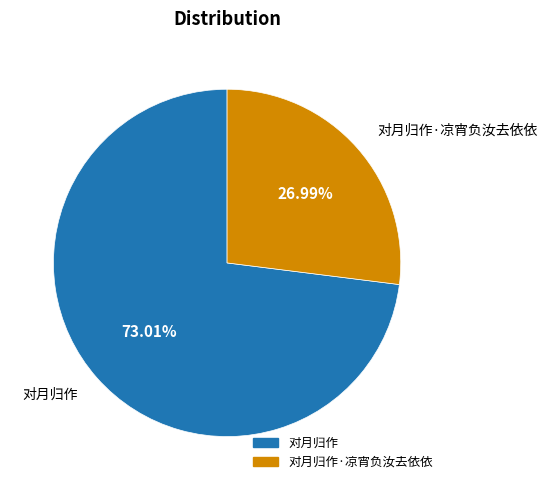

Is there a majority slice in this chart?

Yes